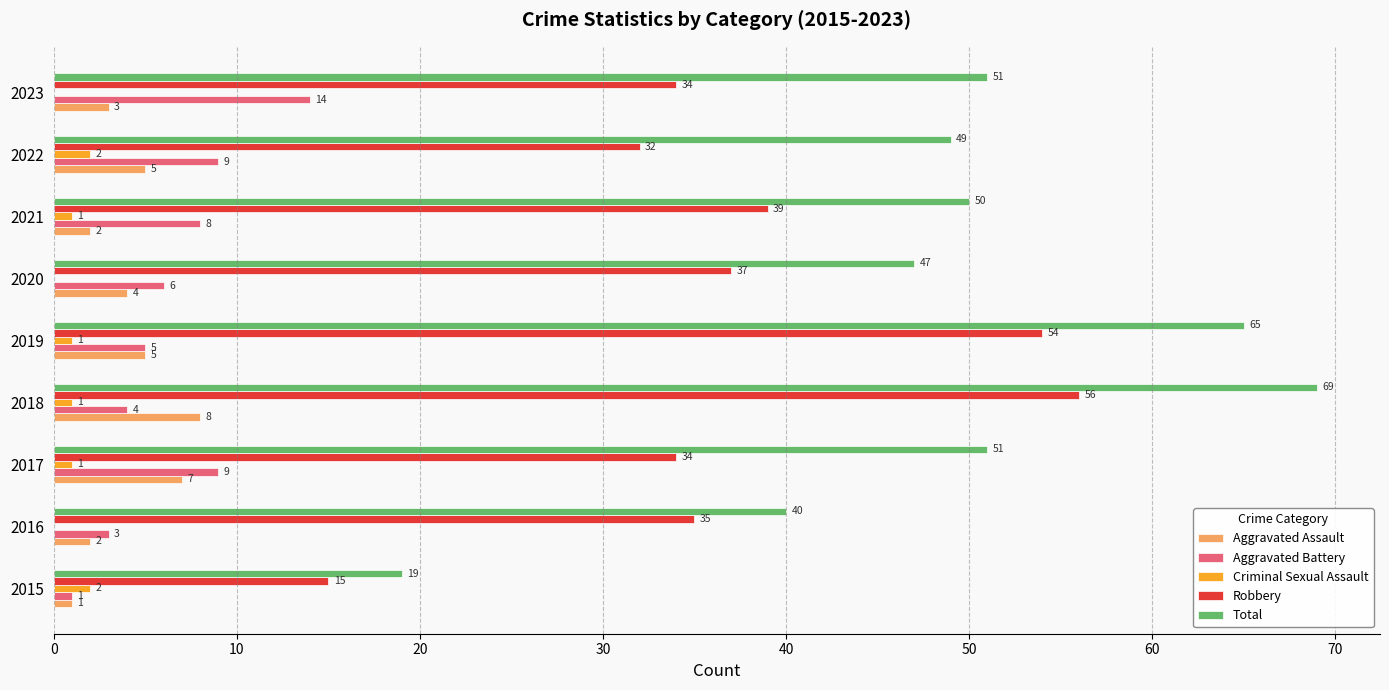

Which series has the largest range (max minus min)?

Total